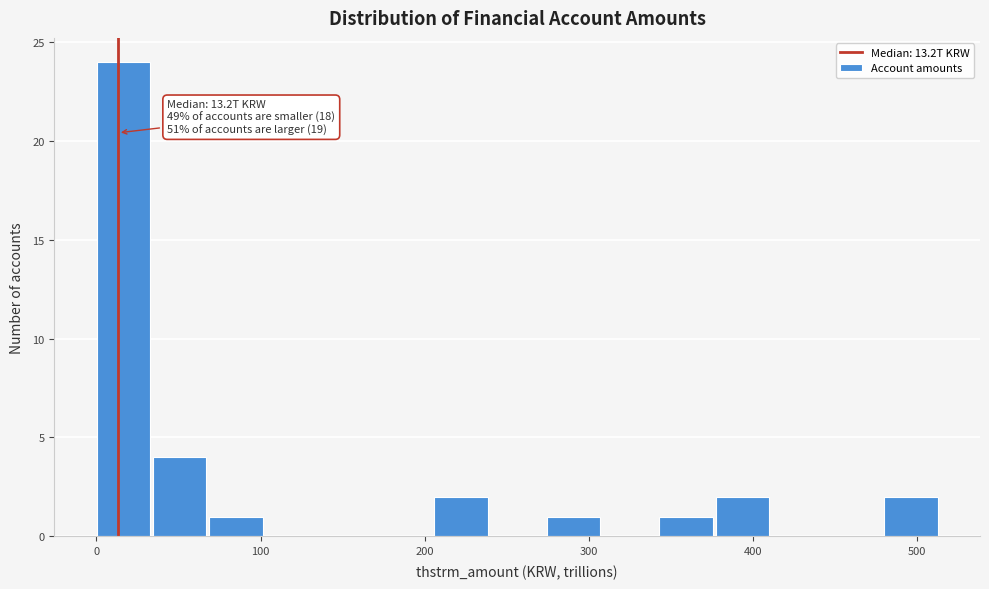

Read against the x-axis, roughly where is the centre of the tallest bar?

20